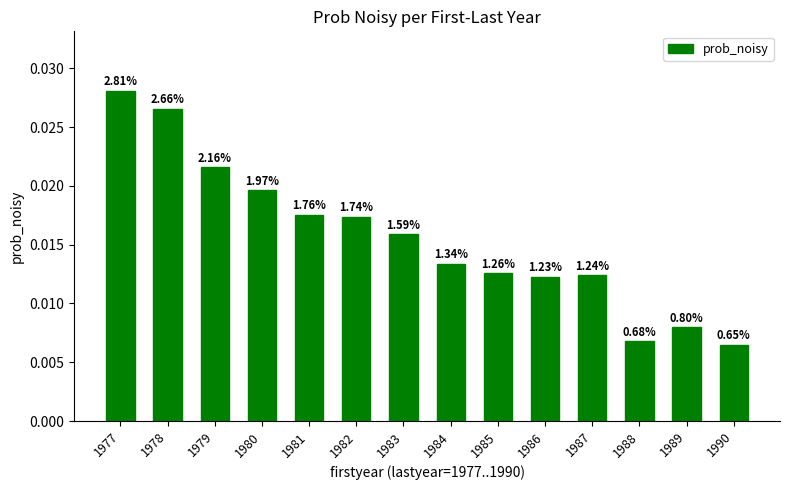

Does the chart contain any negative values?

No